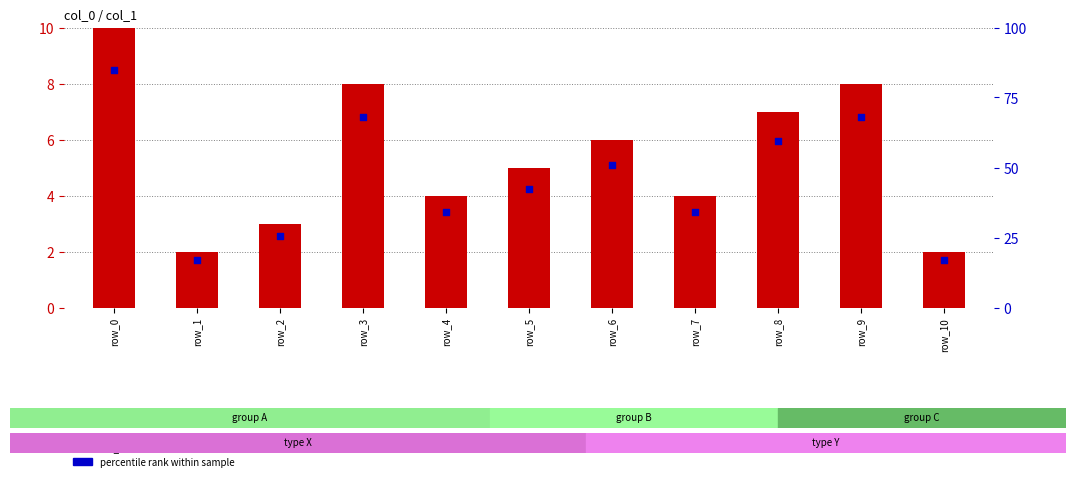

At which category is the sum across all series the highest?

row_0